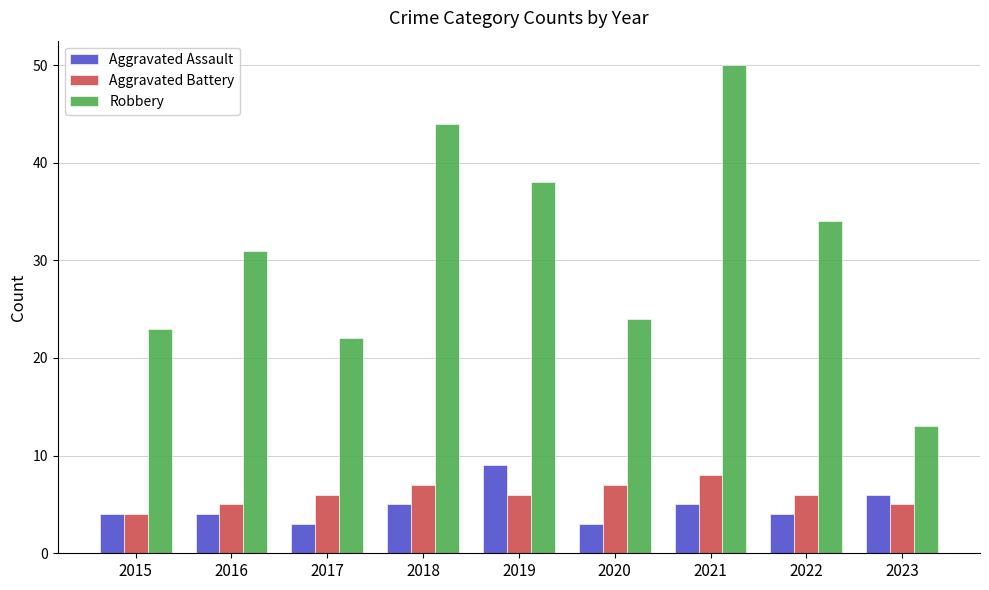

What is the spread (max minus min) of values at 2018?

39